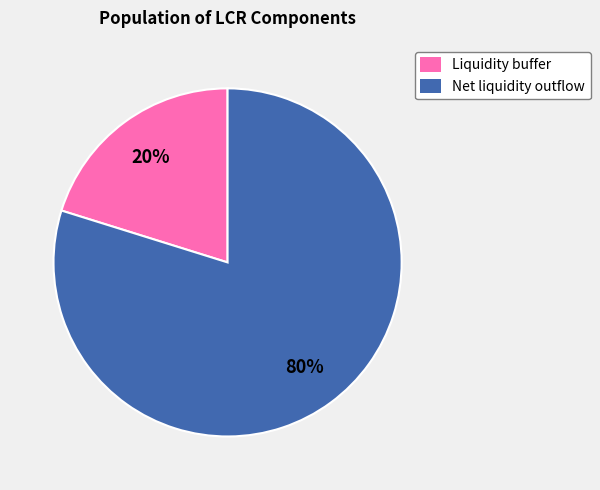

What percentage is the Net liquidity outflow slice, to the nearest percent?

80%